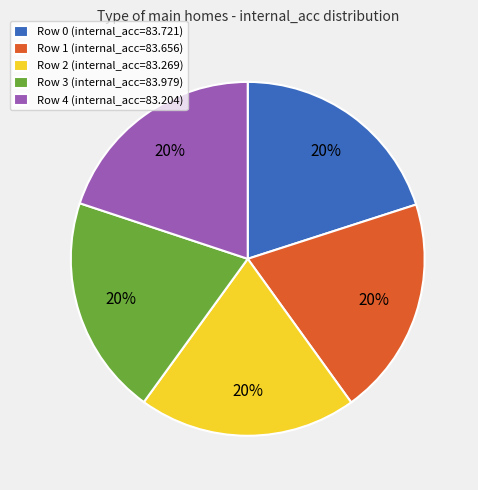

Is the sum of Row 1 (internal_acc=83.656) and Row 0 (internal_acc=83.721) greater than half?

No